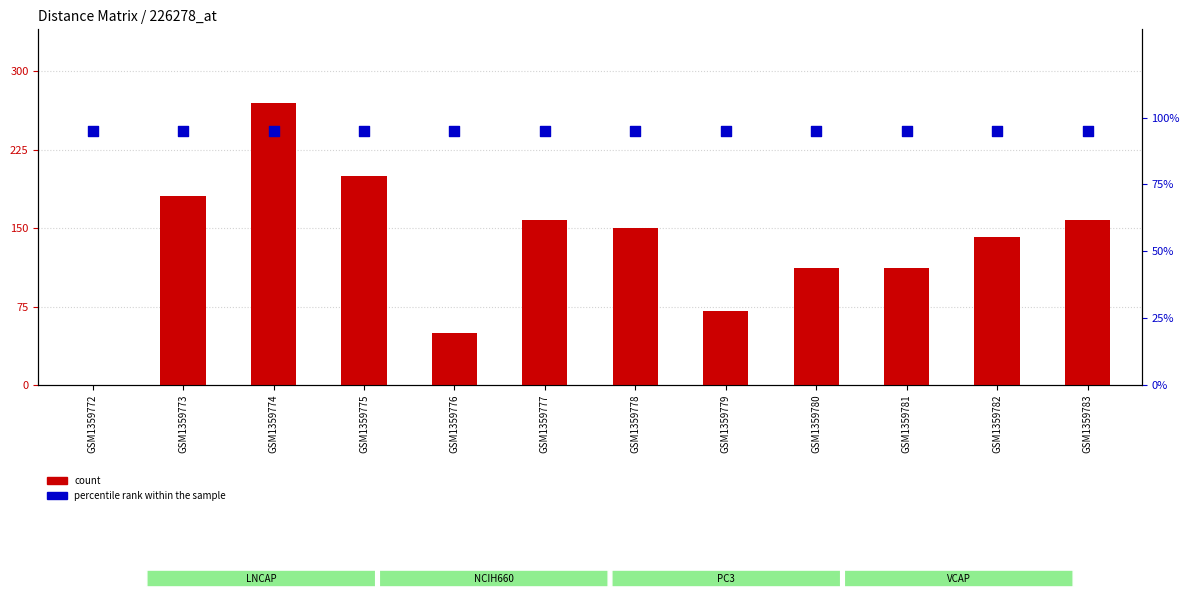

Which series contains the lowest Y value?

col_1 (primary)